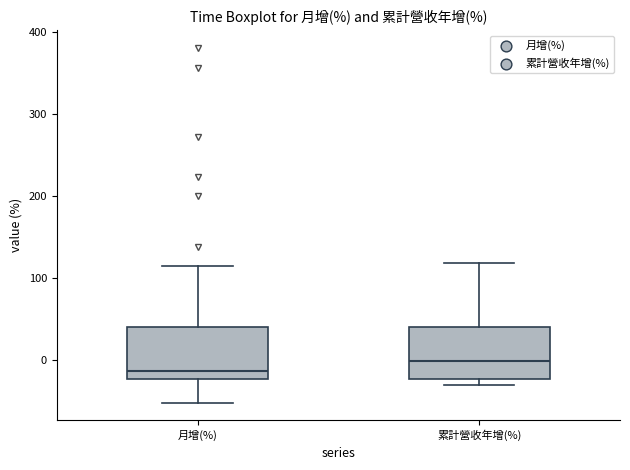

Reading left to right, read every box against the y-axis: the position of its median line, the range the box covers, and the ends of its whiskers. The values are not printed on the chart, so give them approximately, as read against the axis.

月增(%): median -10, box -20 to 40, whiskers -50 to 110
累計營收年增(%): median 0, box -20 to 40, whiskers -30 to 120